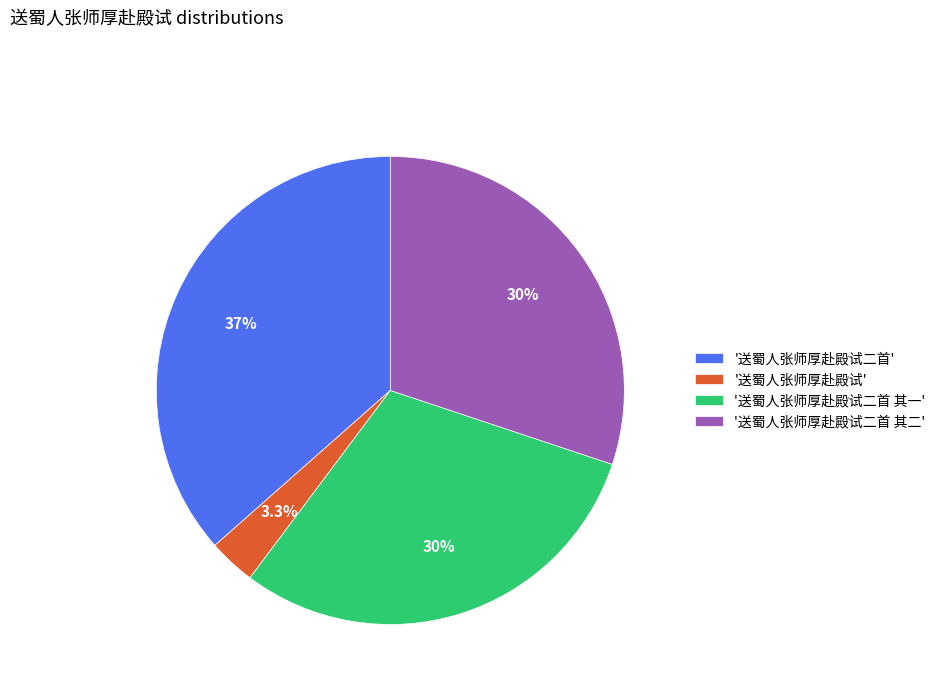

What percentage is NOT represented by '送蜀人张师厚赴殿试二首 其二'?

69.9%